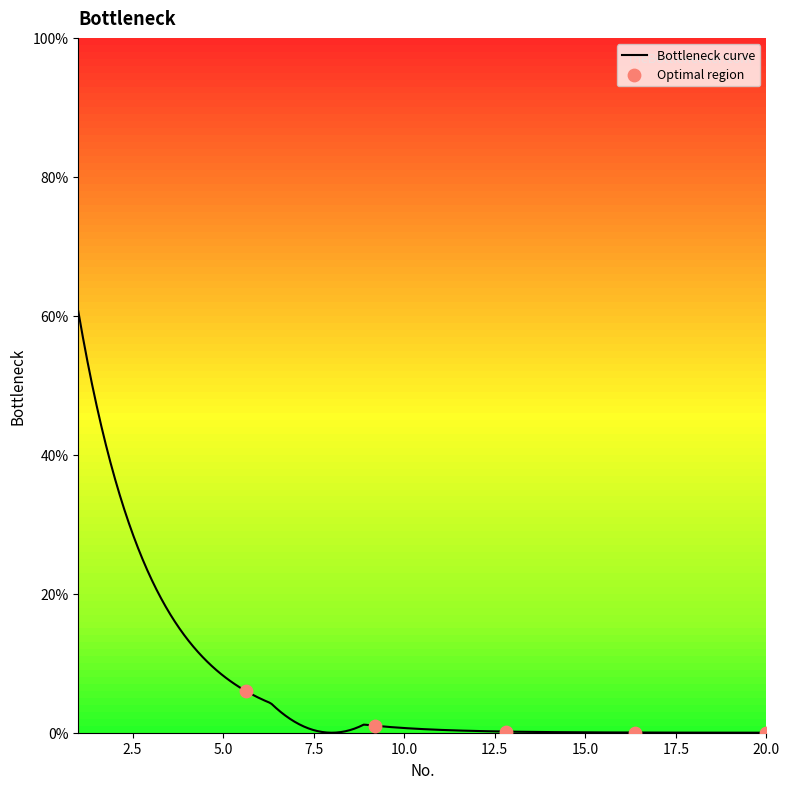

What is the total value across all series at 9?

0.3